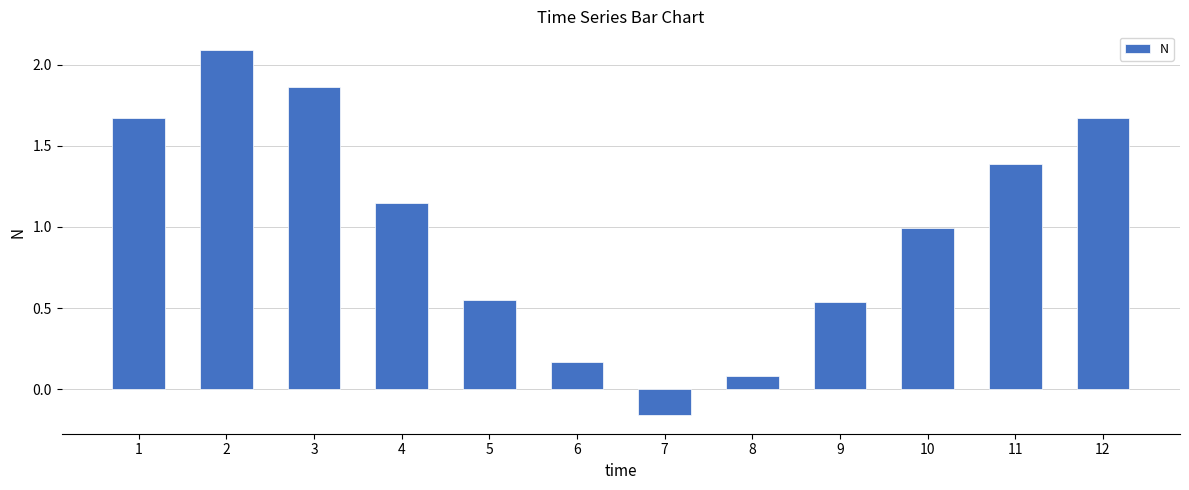

Which label corresponds to the smallest value in the chart?

7